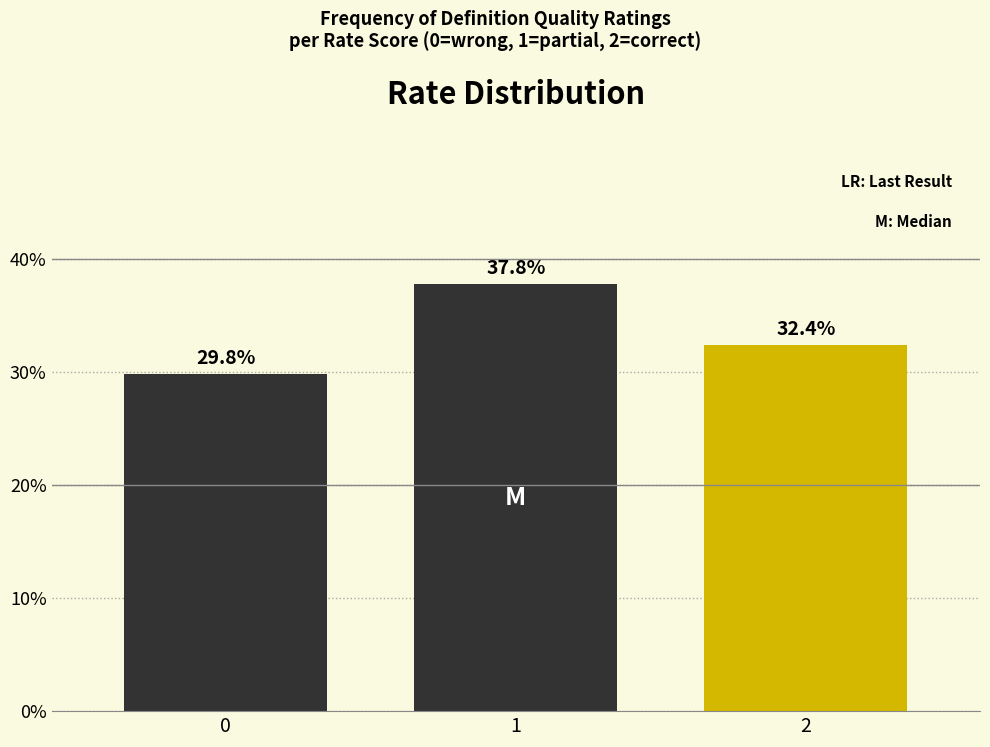

Reading left to right, what are all the values shown in this chart?

29.8	37.8	32.4